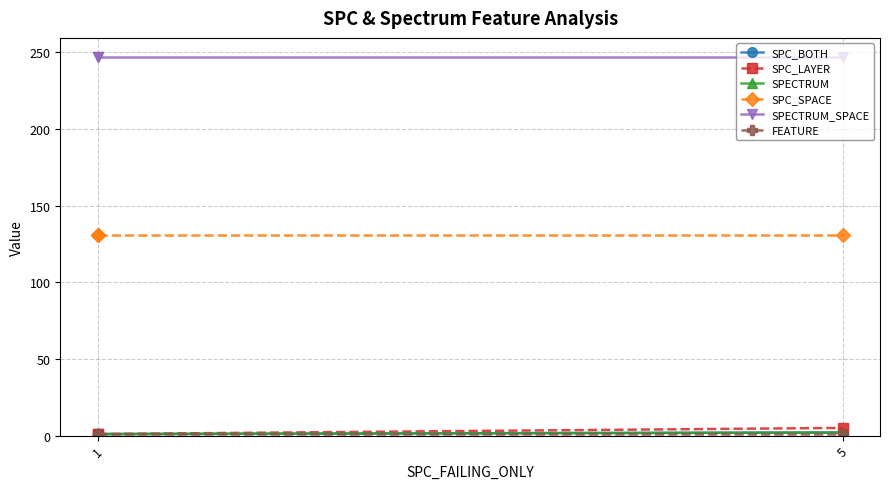

What is the sum of all SPC_BOTH values?

4